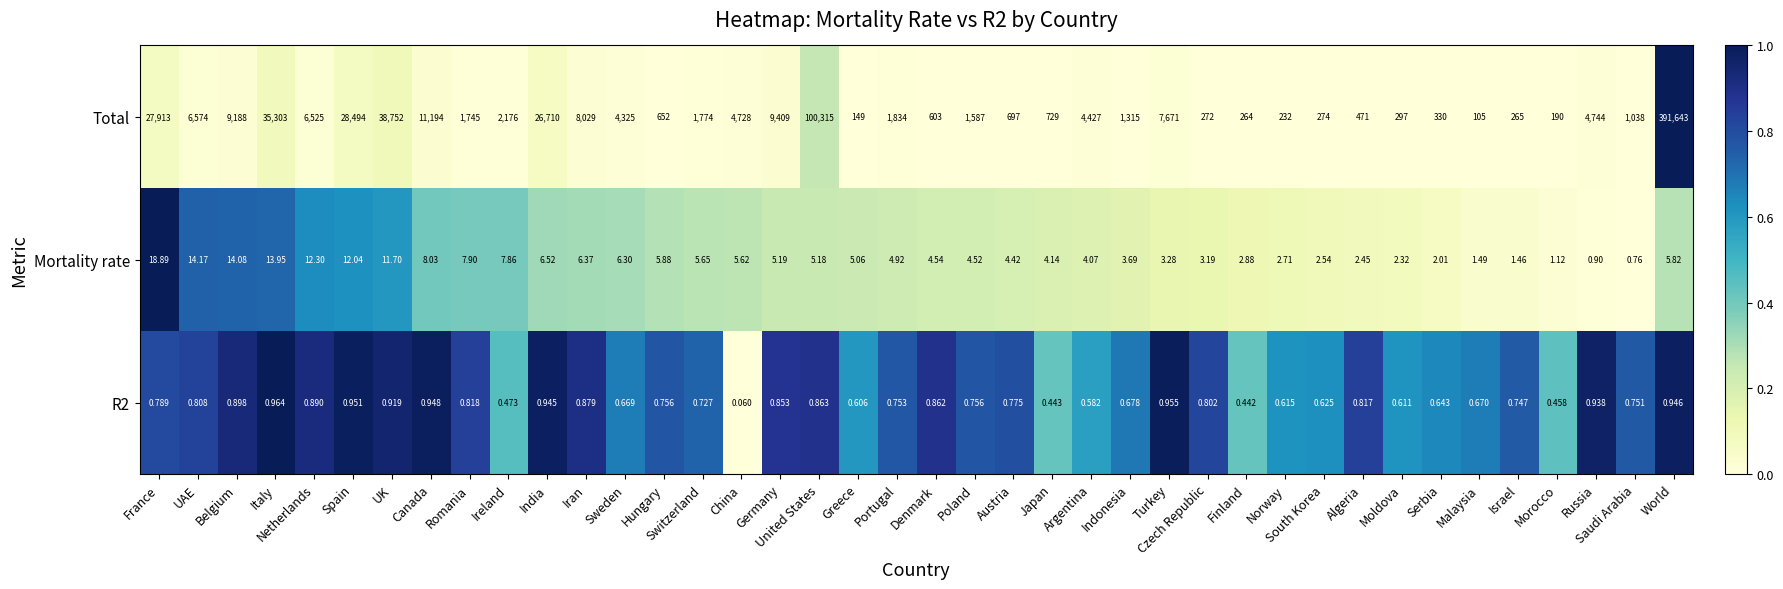

Between Austria and Morocco, which series saw the biggest shift?

Total